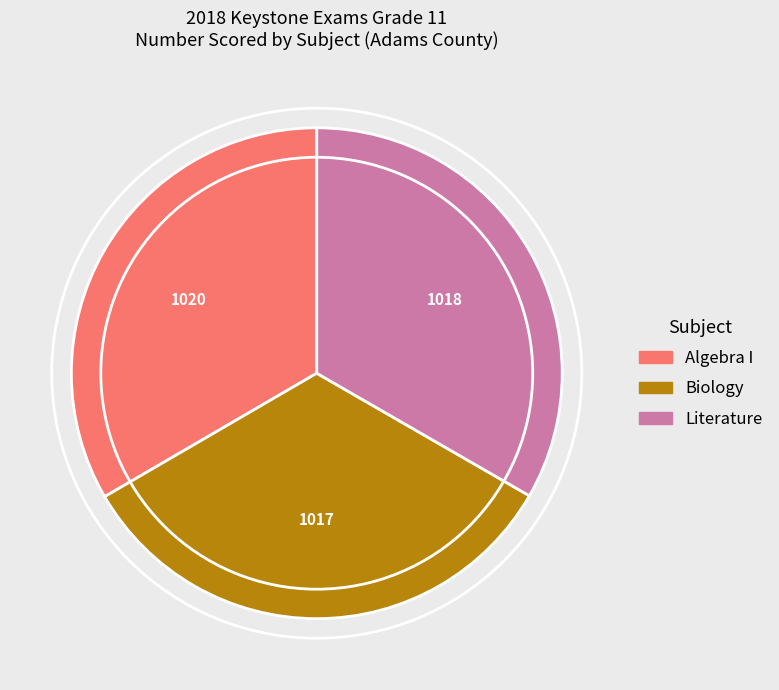

Is it true that Algebra I is 33% of the pie?

True